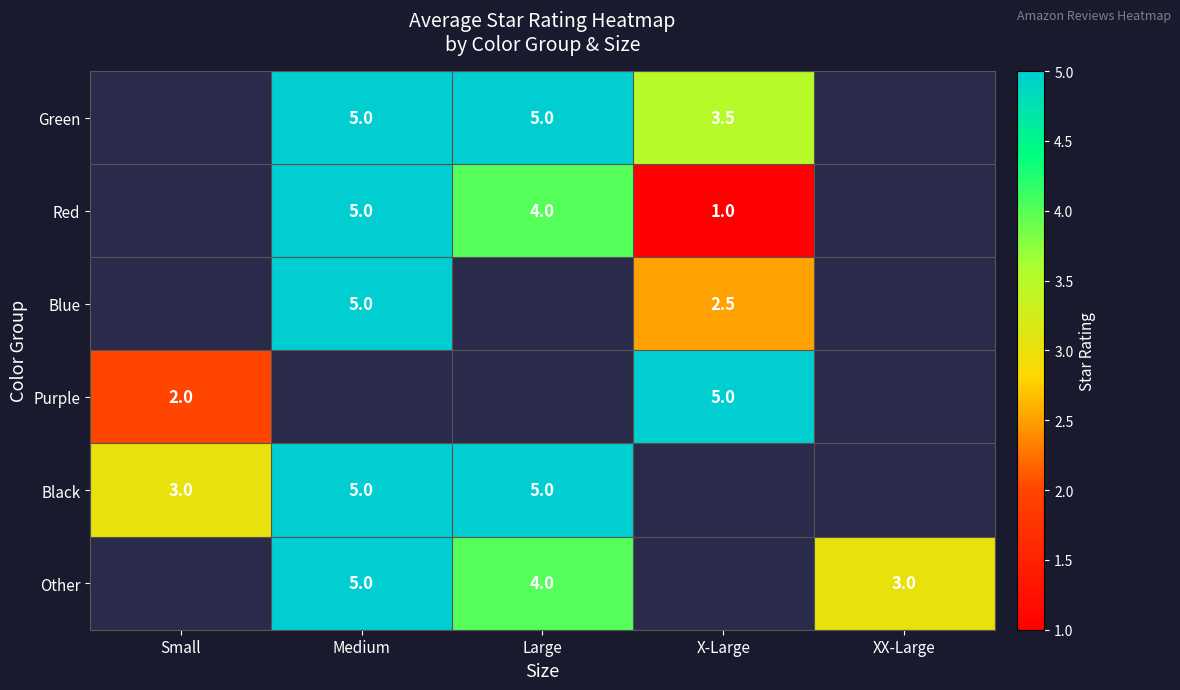

Count the number of categories in the chart.

5